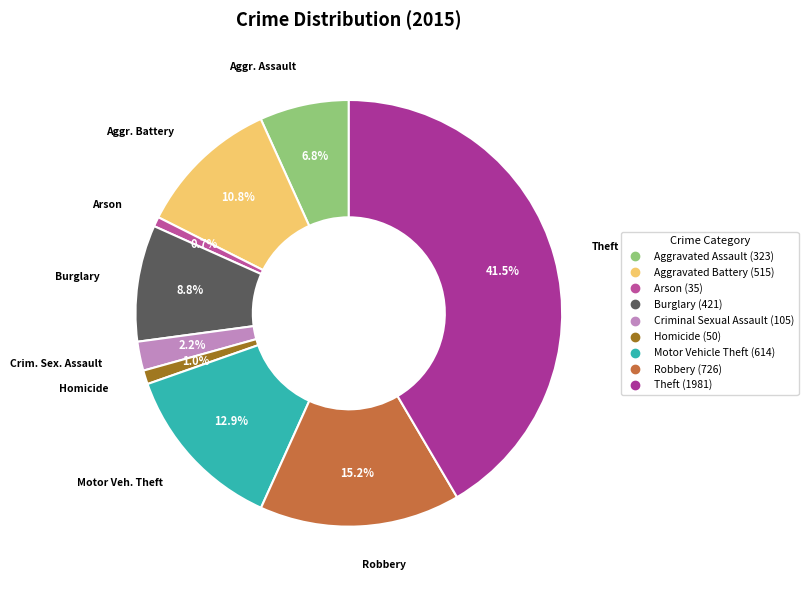

Count the number of slices in the pie.

9